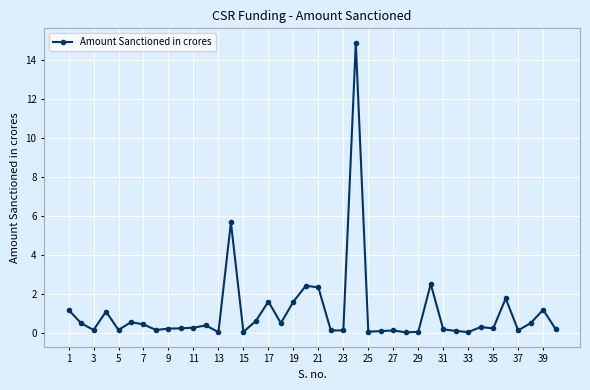

What is the maximum value shown in the chart?

14.9